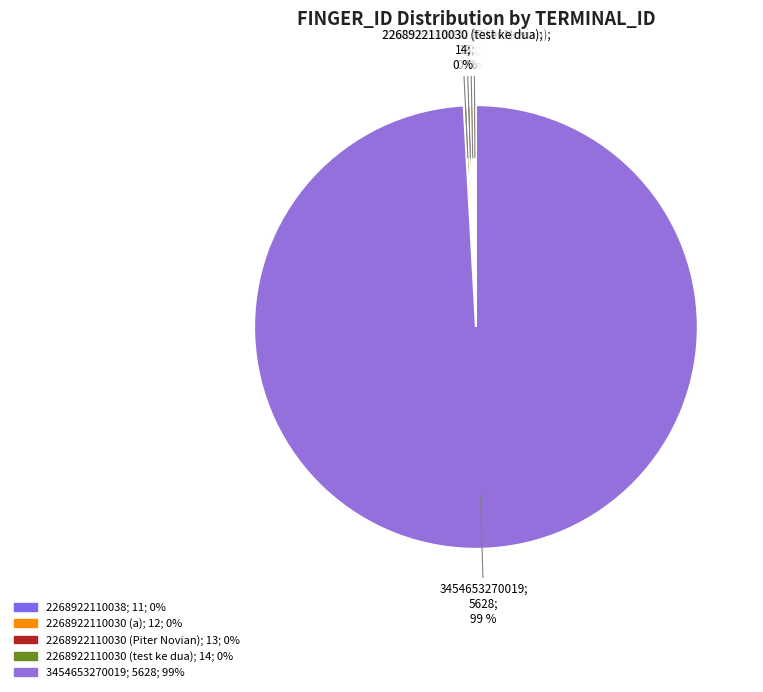

How many segments does this pie chart have?

5